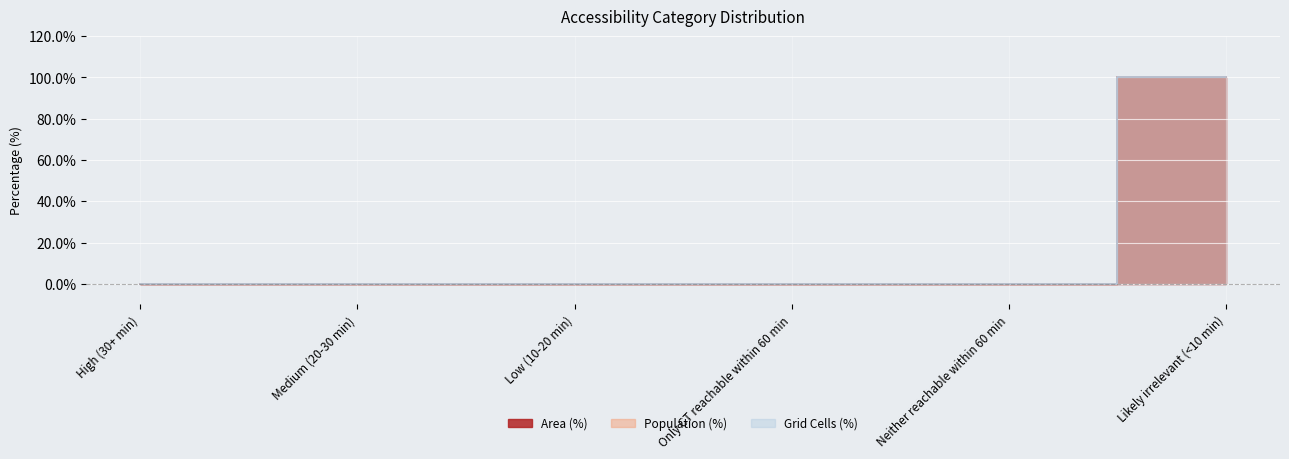

Is this an area chart (filled region under the line)?

No